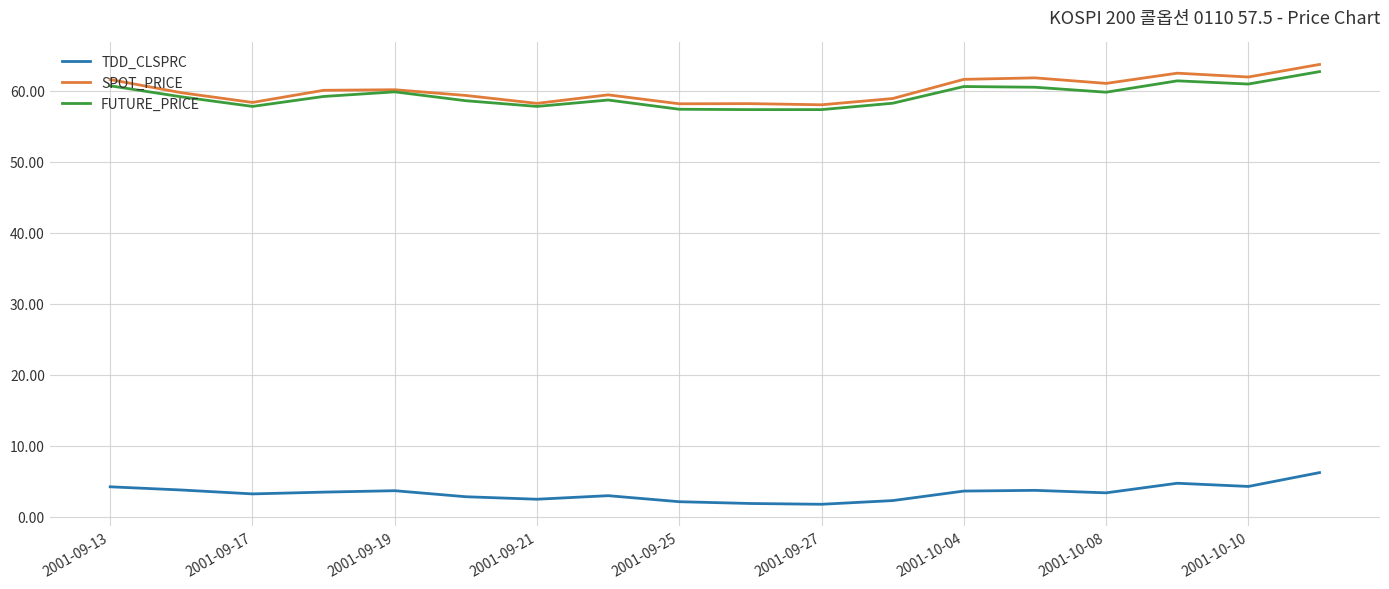

What is the highest value of the FUTURE_PRICE series?

62.7